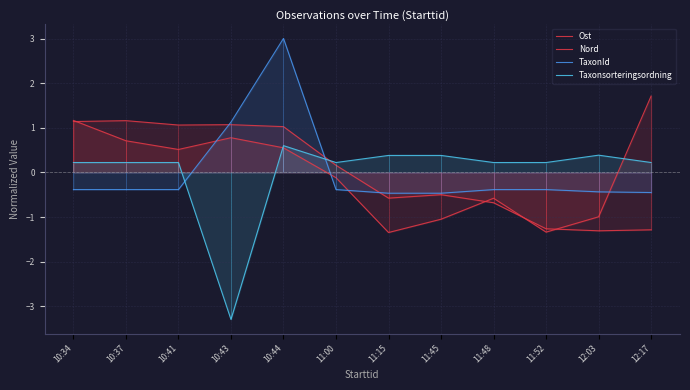

Reading left to right, transcribe all the data shown in this chart.

Ost: 1.2	0.7	0.5	0.8	0.6	-0.1	-1.3	-1.0	-0.6	-1.3	-1.0	1.7
Nord: 1.1	1.2	1.1	1.1	1.0	0.2	-0.6	-0.5	-0.7	-1.3	-1.3	-1.3
TaxonId: -0.4	-0.4	-0.4	1.1	3.0	-0.4	-0.5	-0.5	-0.4	-0.4	-0.4	-0.5
Taxonsorteringsordning: 0.2	0.2	0.2	-3.3	0.6	0.2	0.4	0.4	0.2	0.2	0.4	0.2